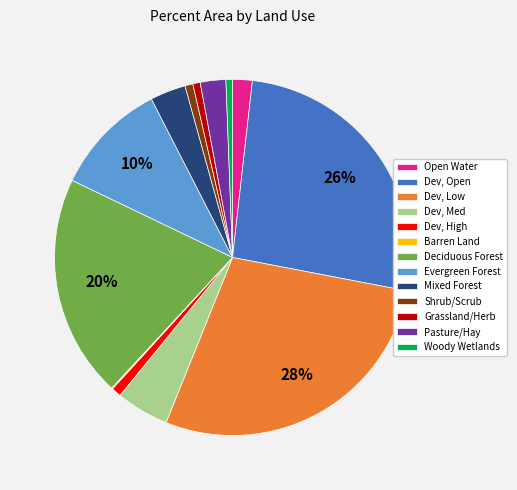

Combined, do Mixed Forest and Grassland/Herb account for over 50%?

No